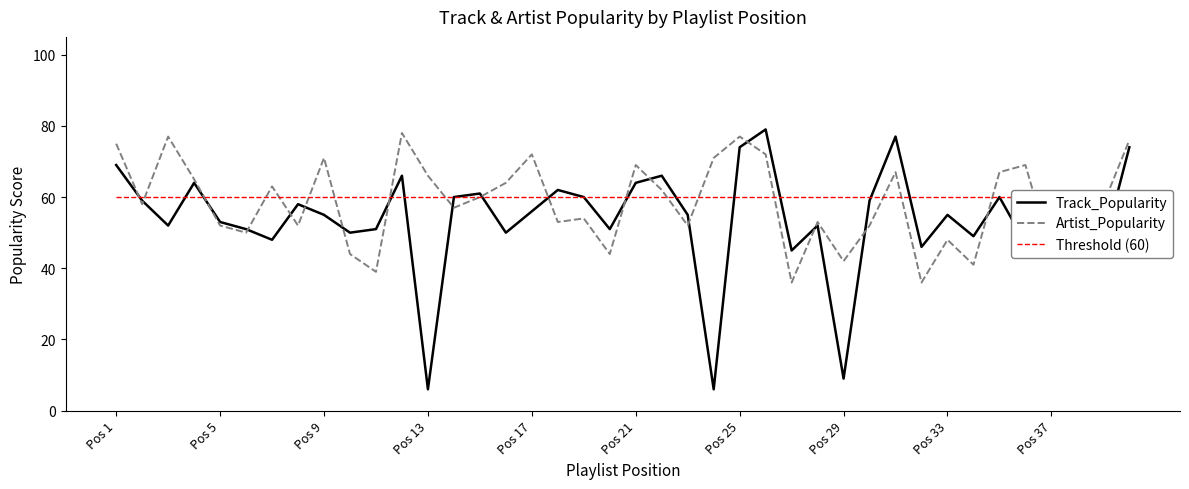

What is the average value of the Threshold (60) series?

60